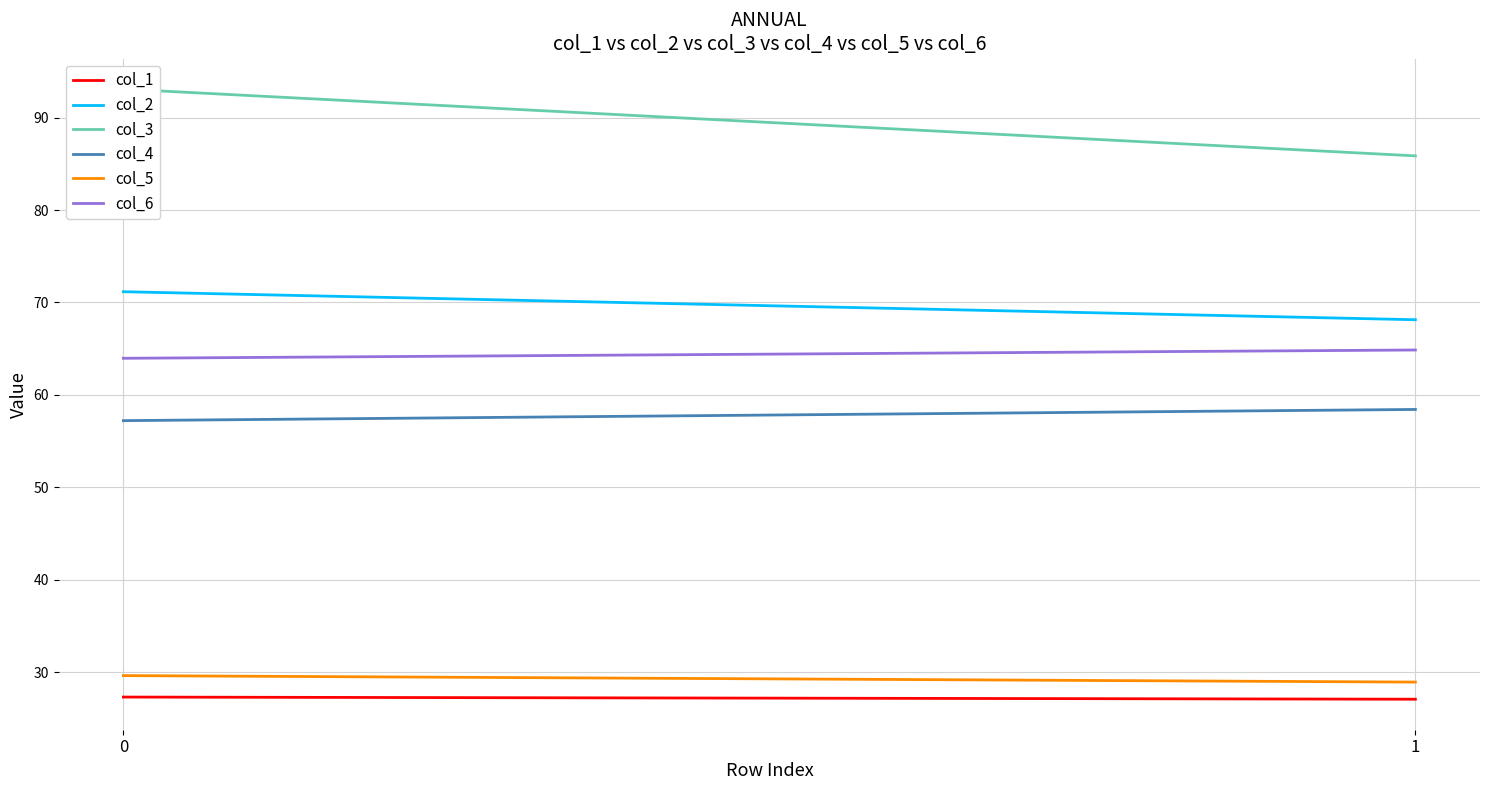

Rank the series by their maximum value, from highest to lowest.

col_3, col_2, col_6, col_4, col_5, col_1